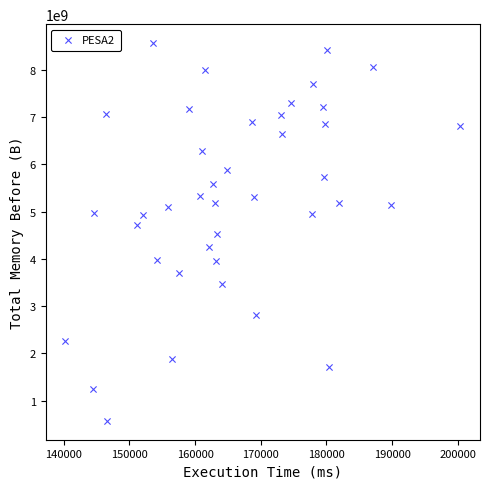

What is the range of Y values (max minus min)?

7984187365.0